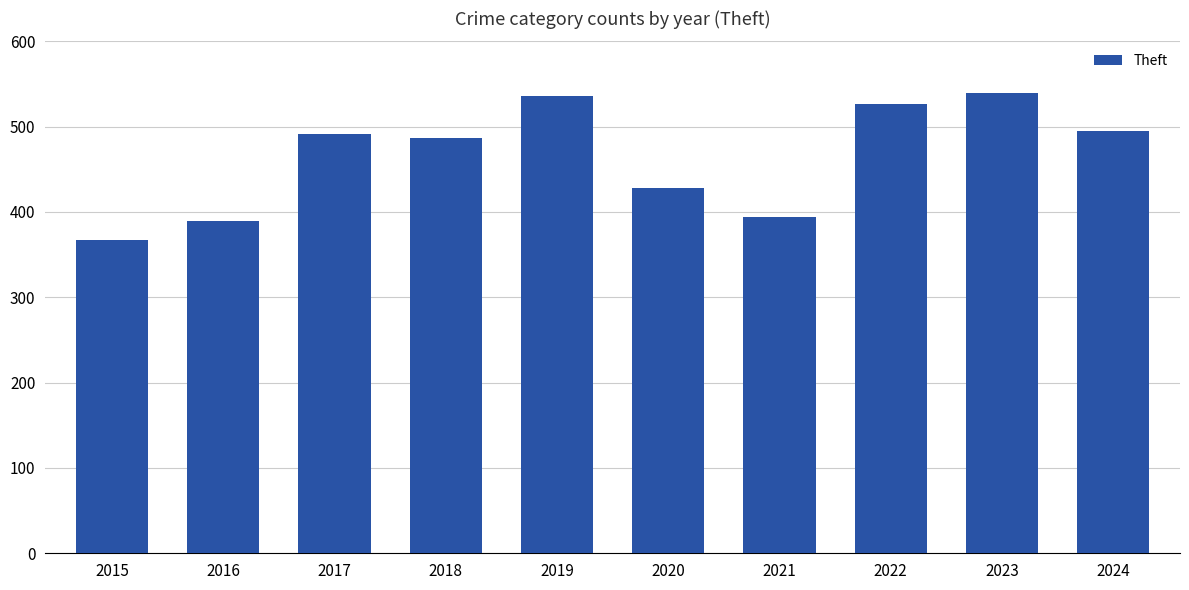

How many data points does each series have?

10